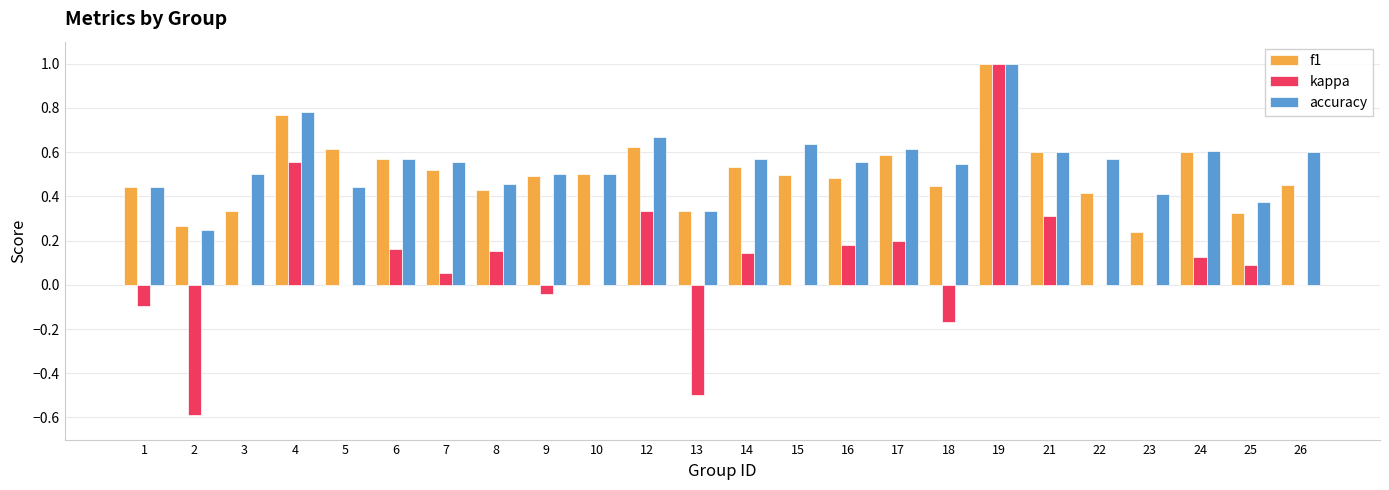

What is the sum of all kappa values?

1.9